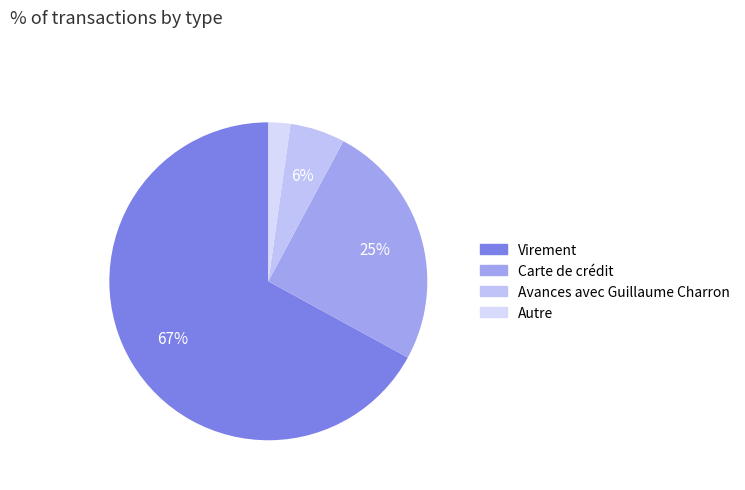

Which category has the smallest portion of the pie?

Autre